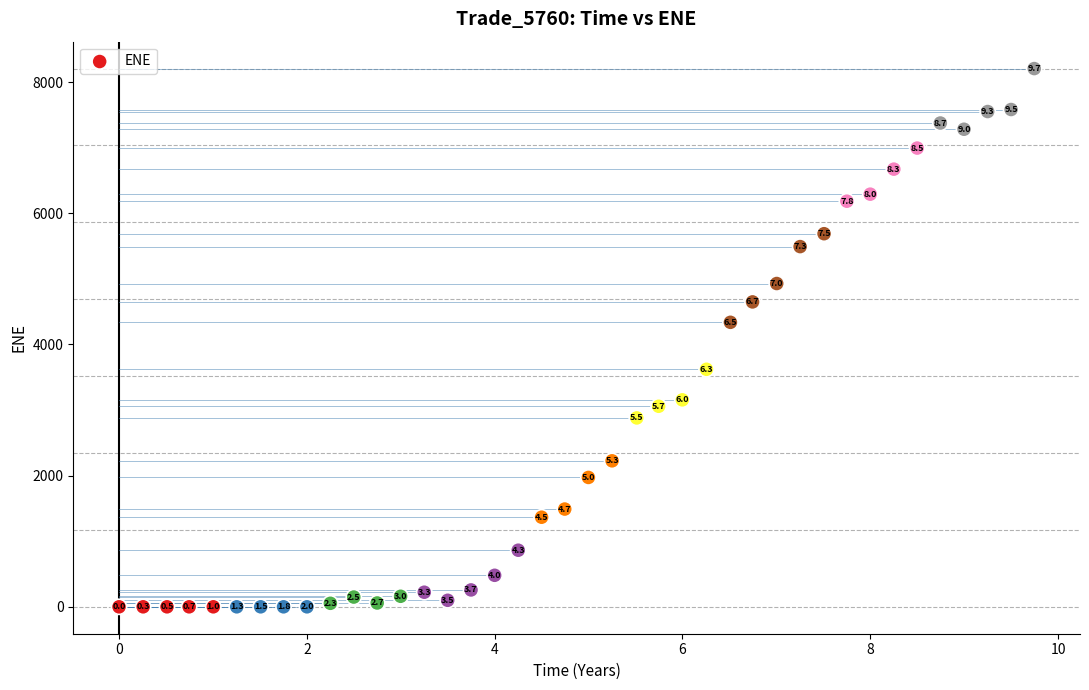

What Y value in the scatter plot is closest to 4102?

4336.8